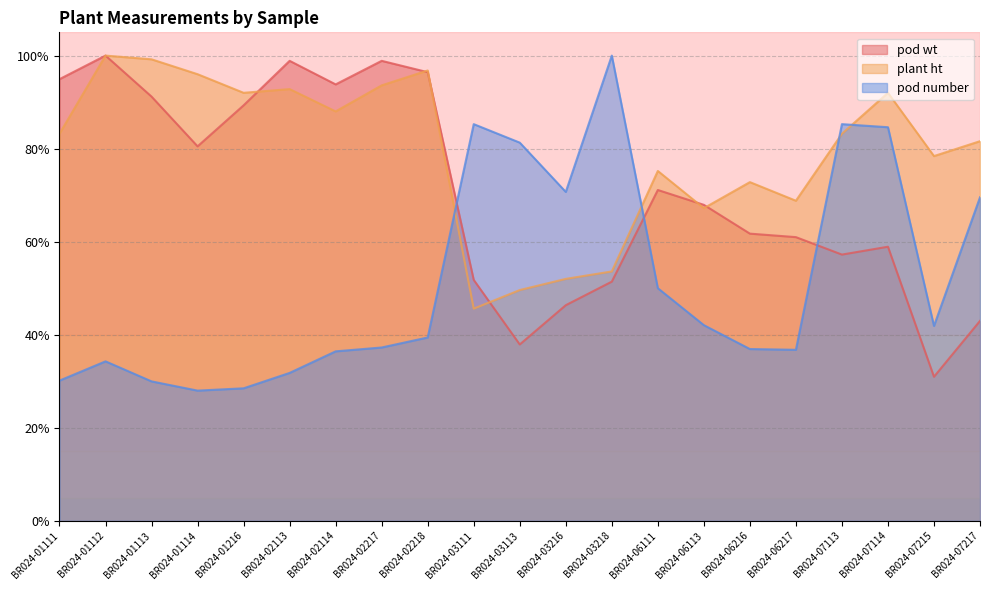

Reading left to right, list all the values displayed in this chart.

pod wt: 0.9	1.0	0.9	0.8	0.9	1.0	0.9	1.0	1.0	0.5	0.4	0.5	0.5	0.7	0.7	0.6	0.6	0.6	0.6	0.3	0.4
plant ht: 0.8	1.0	1.0	1.0	0.9	0.9	0.9	0.9	1.0	0.5	0.5	0.5	0.5	0.8	0.7	0.7	0.7	0.8	0.9	0.8	0.8
pod number: 0.3	0.3	0.3	0.3	0.3	0.3	0.4	0.4	0.4	0.9	0.8	0.7	1.0	0.5	0.4	0.4	0.4	0.9	0.8	0.4	0.7